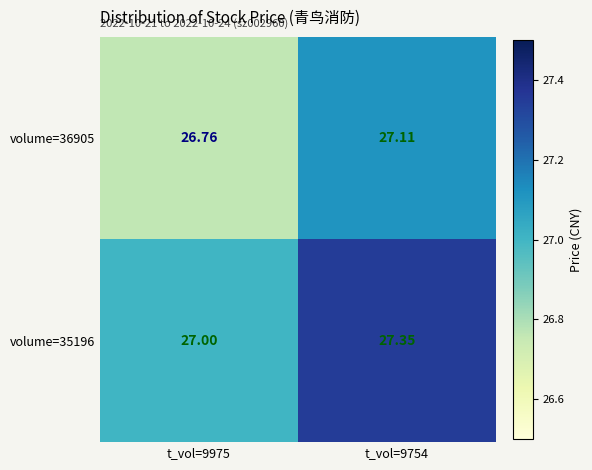

Is the value of volume=36905 at t_vol=9754 greater than the value of volume=35196 at t_vol=9975?

Yes